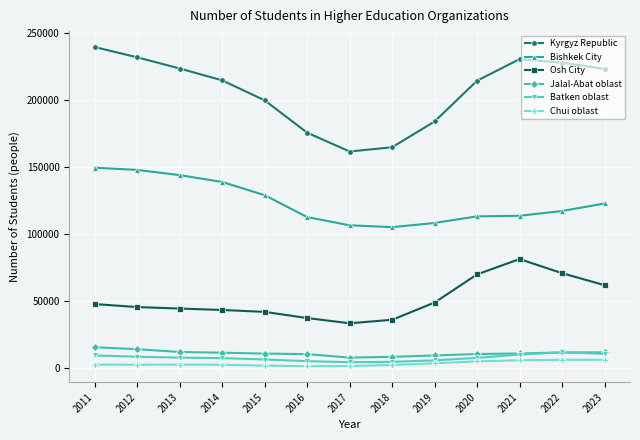

List the series in order of their peak value, highest first.

Kyrgyz Republic, Bishkek City, Osh City, Jalal-Abat oblast, Batken oblast, Chui oblast